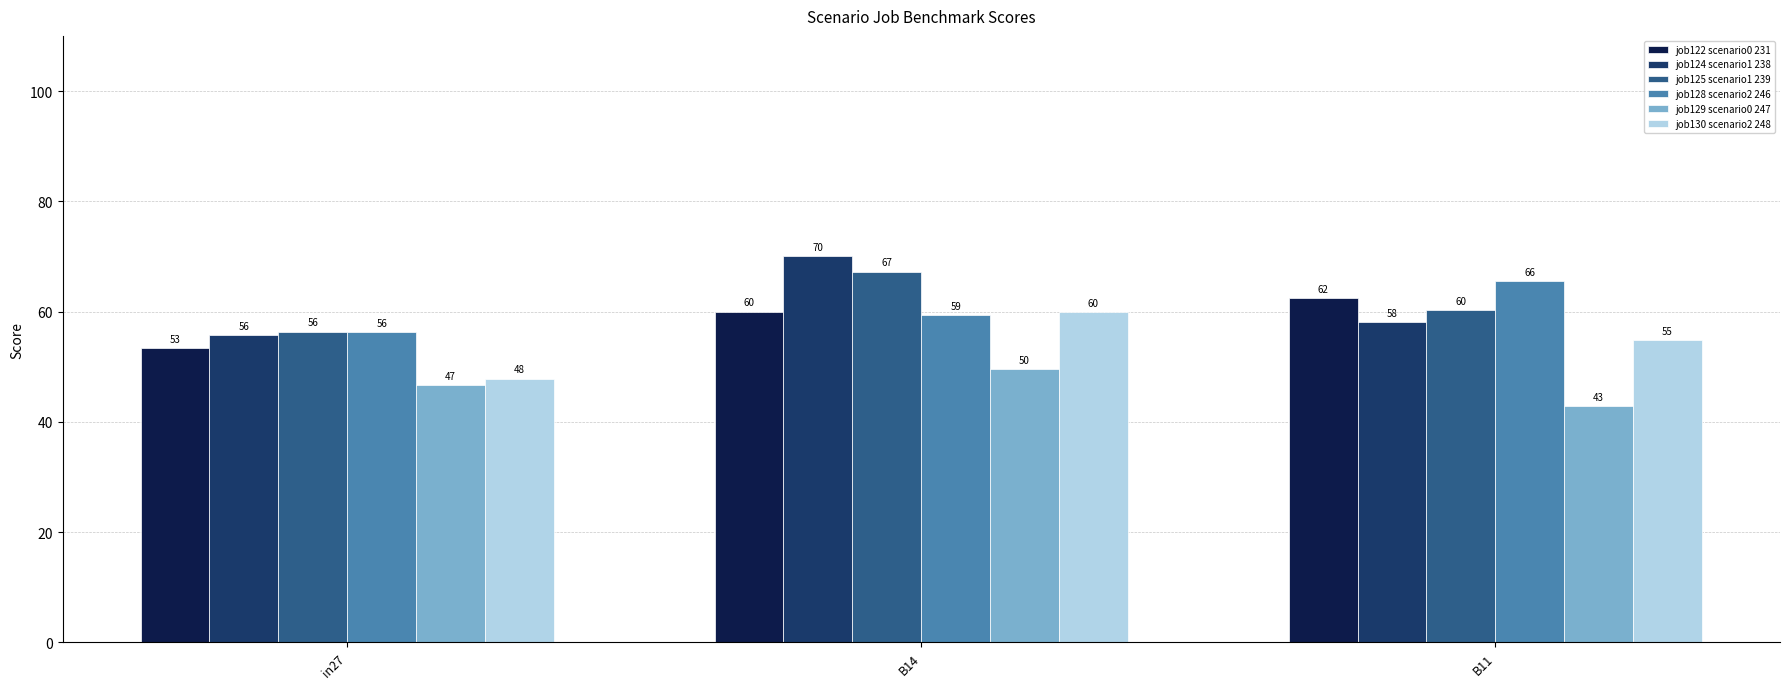

What is the total value across all series at B11?

344.0